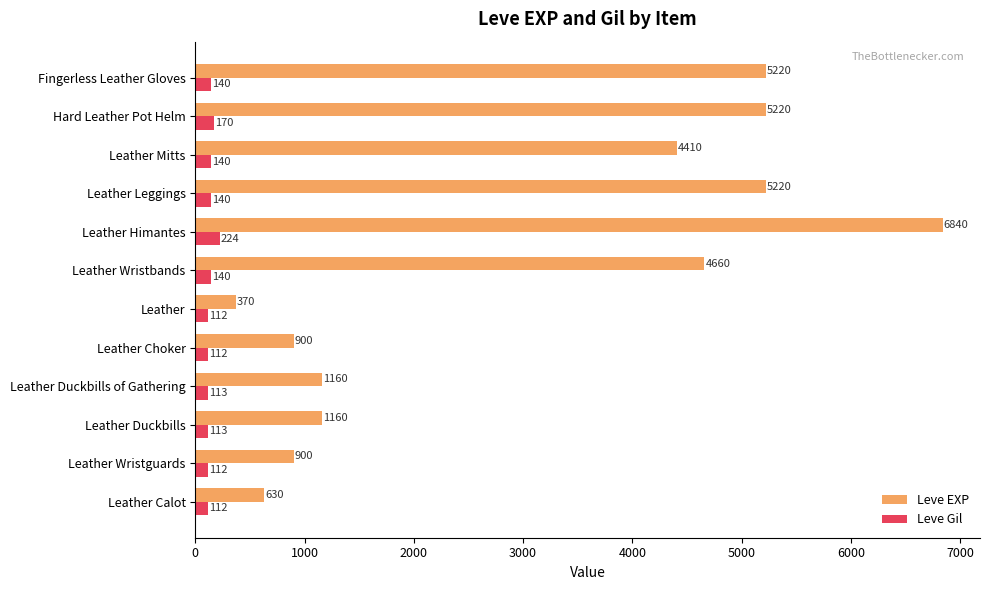

What is the spread (max minus min) of values at Leather Mitts?

4270